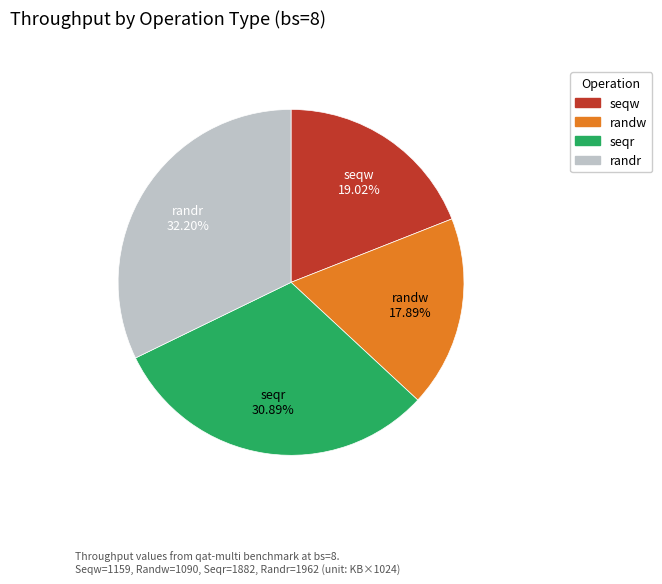

Is there any slice that represents more than half of the pie?

No